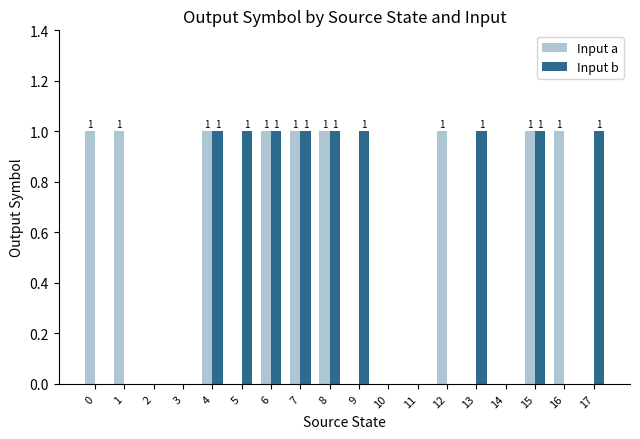

Are the bars grouped side by side (vs. stacked)?

Yes